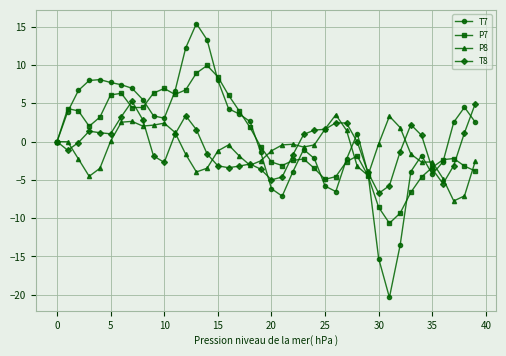

Rank the series by their maximum value, from highest to lowest.

T7, P7, T8, P8